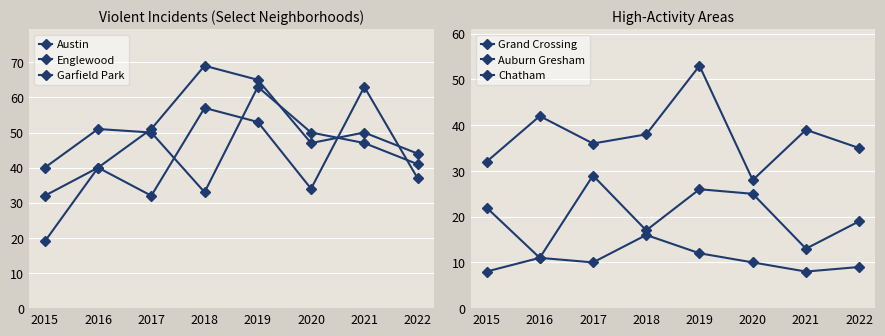

Reading left to right, extract all data points from this chart.

Austin: 32	40	32	57	53	34	63	37
Englewood: 40	51	50	33	63	50	47	41
Garfield Park: 19	40	51	69	65	47	50	44
Grand Crossing: 32	42	36	38	53	28	39	35
Auburn Gresham: 22	11	10	16	12	10	8	9
Chatham: 8	11	29	17	26	25	13	19